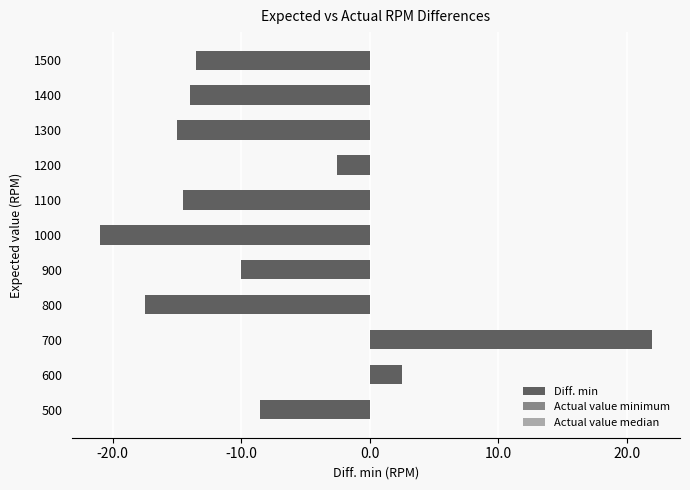

How many categories are shown in the chart?

11